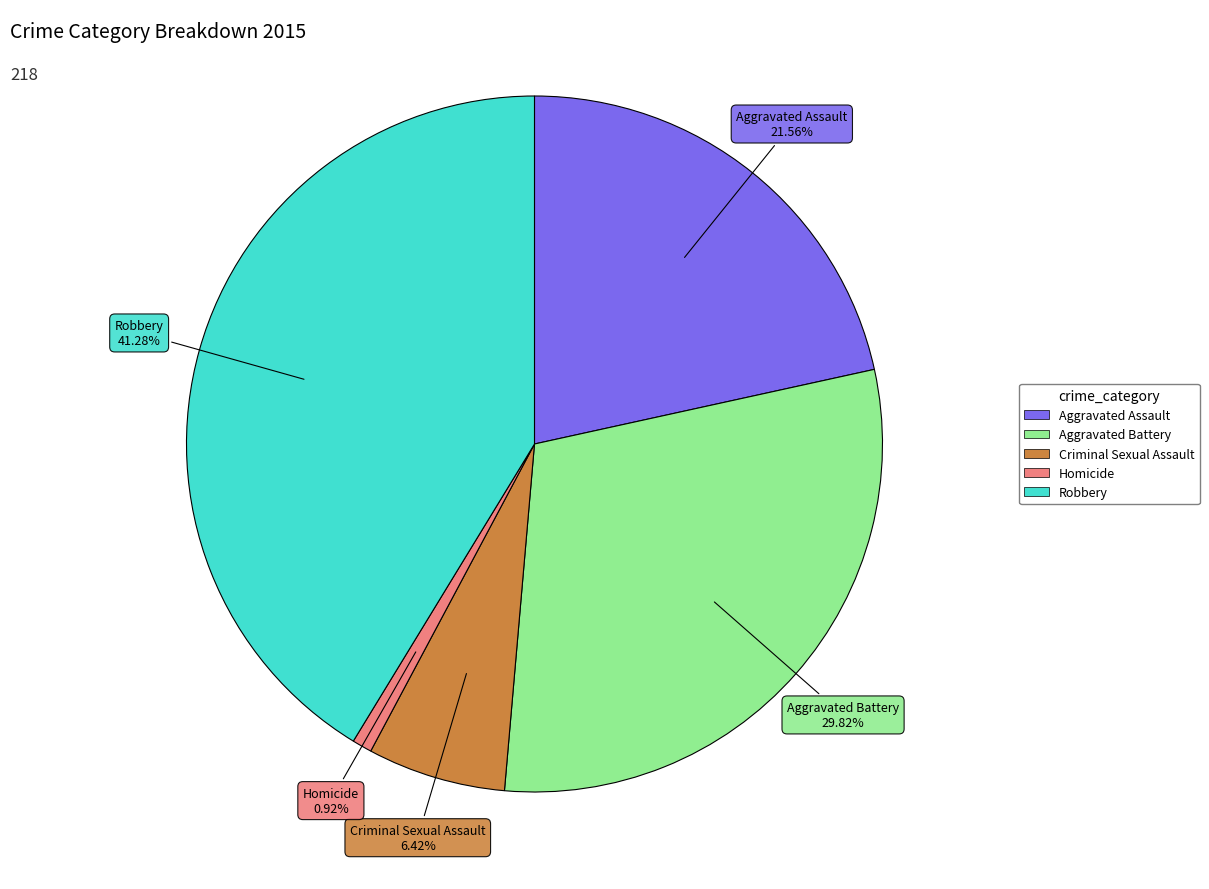

Does Aggravated Battery account for over 50% of the chart?

No